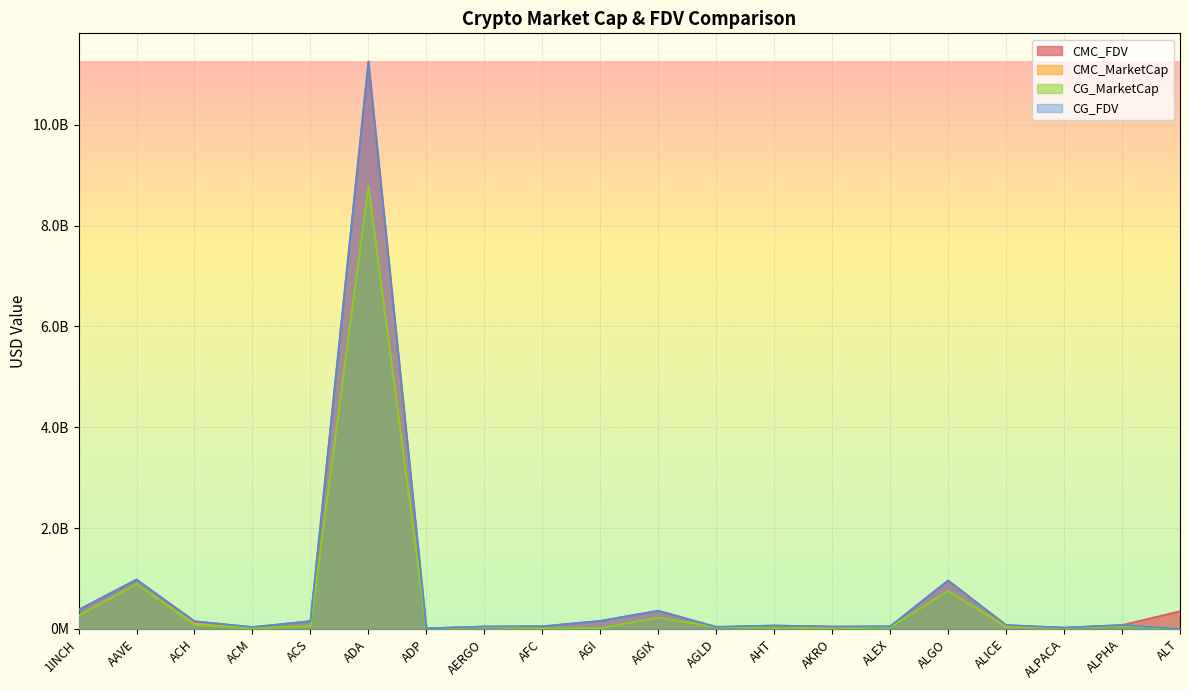

What is the maximum value shown in the chart?

11260897289.9